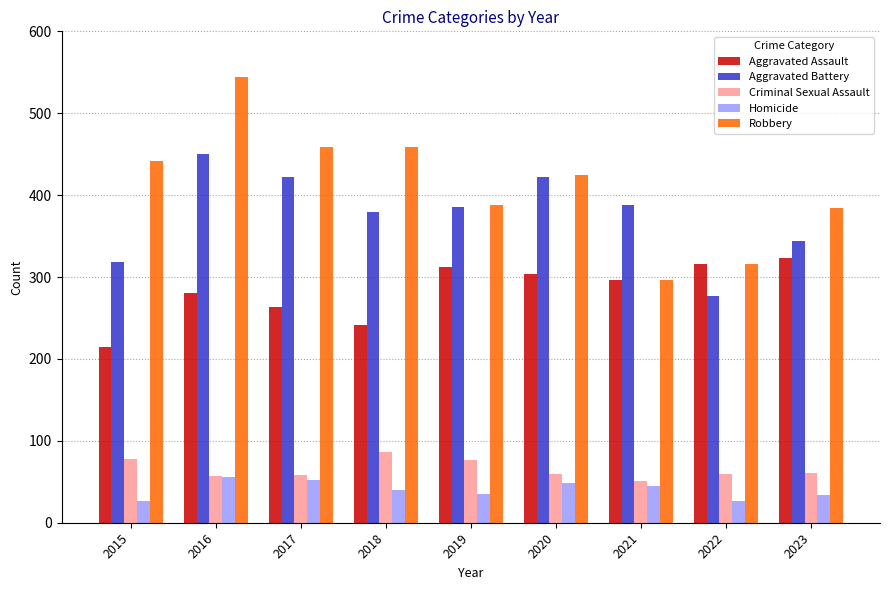

How many groups of bars are there?

9